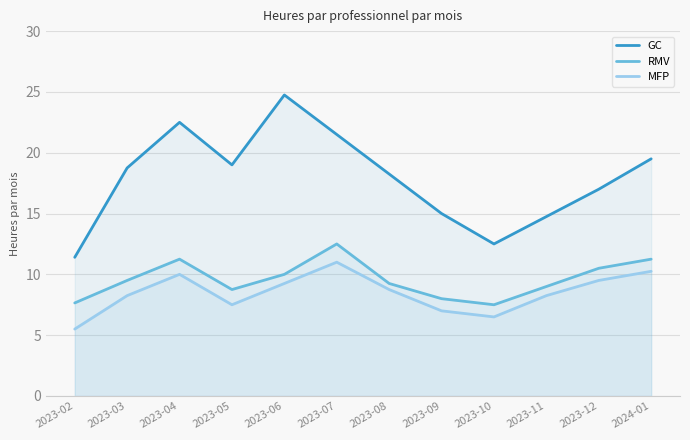

What is the difference between the highest and lowest values at 2023-08?

9.5